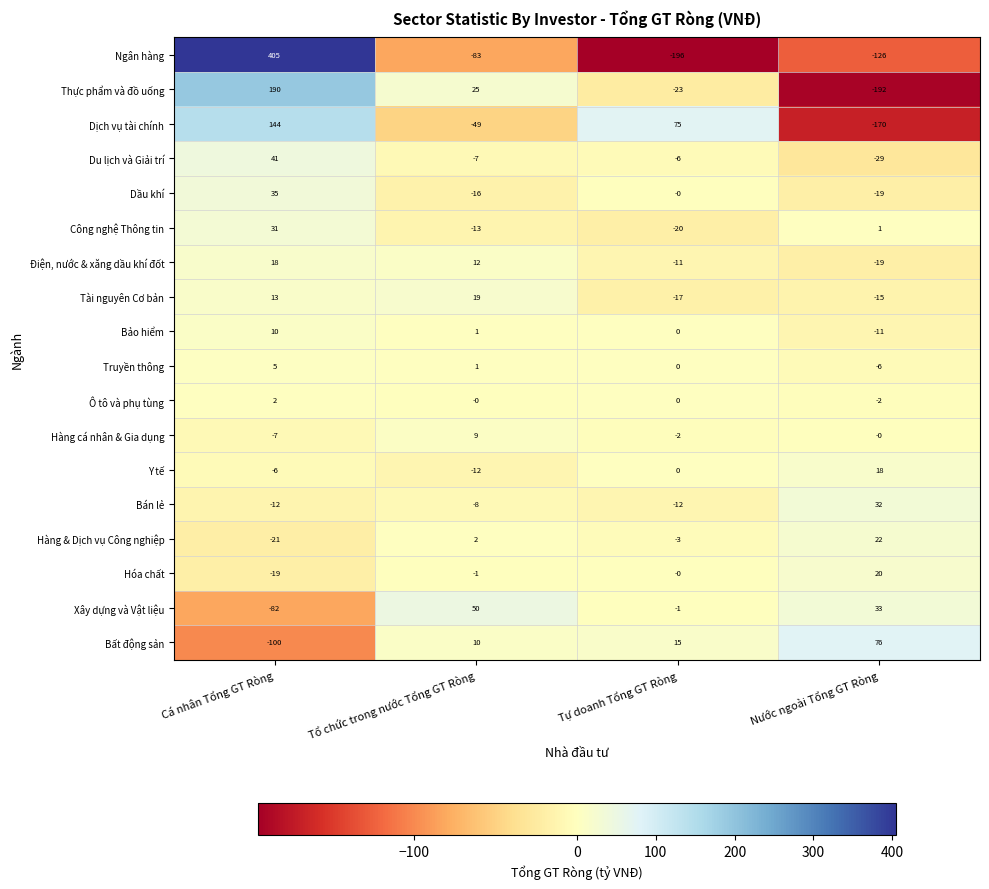

Which series has the largest range (max minus min)?

Ngân hàng